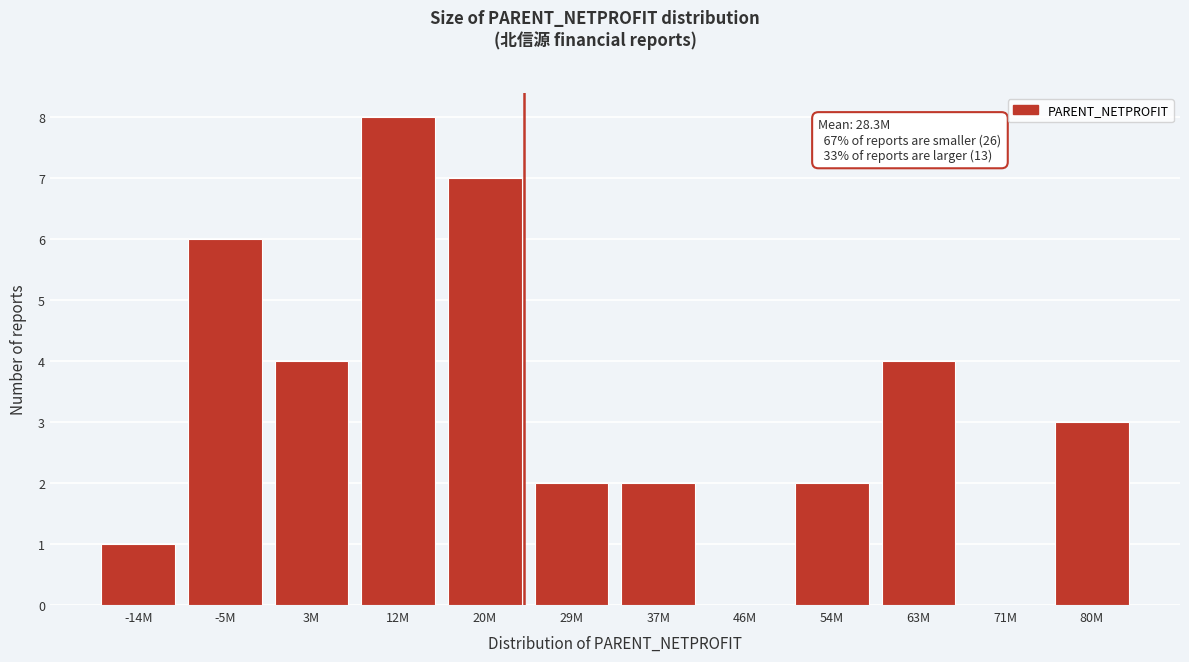

Reading right to left, what are all the values shown in this chart?

80M=3	71M=0	63M=4	54M=2	46M=0	37M=2	29M=2	20M=7	12M=8	3M=4	-5M=6	-14M=1